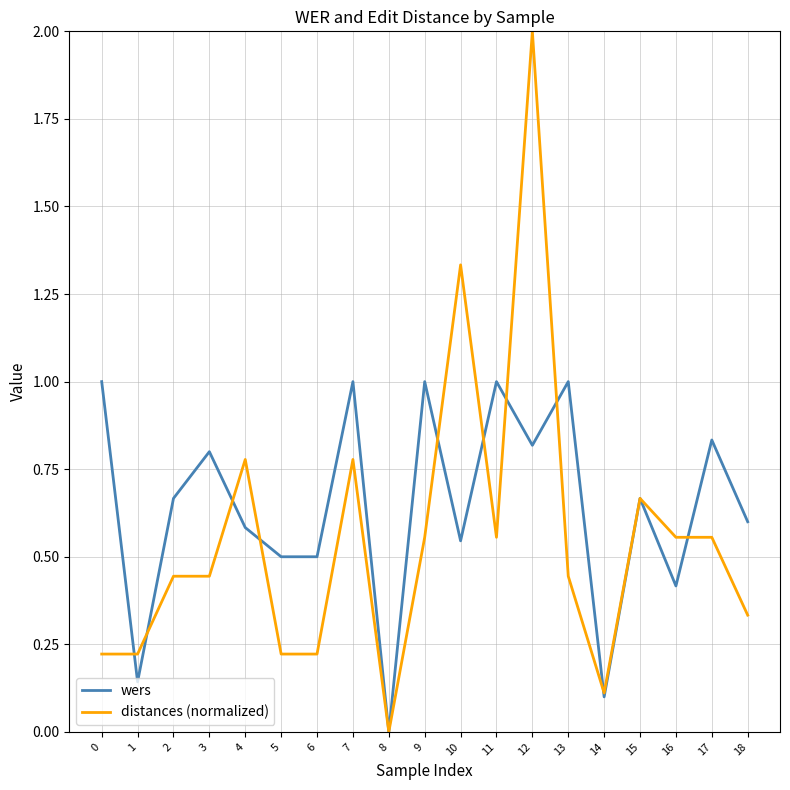

At 16, list the series in order from largest to smallest.

distances (normalized), wers